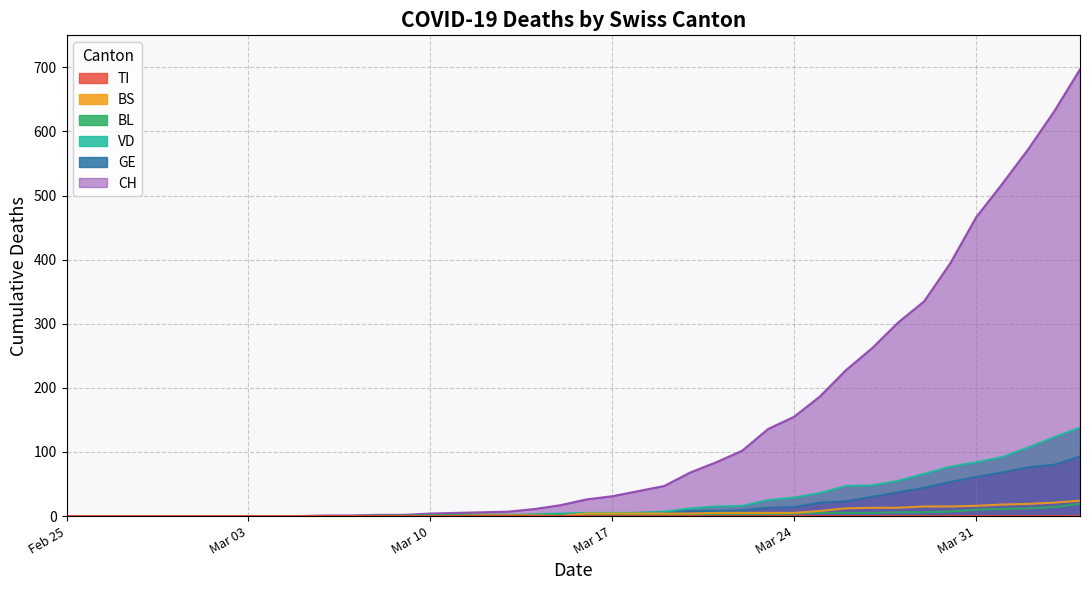

At 2020-03-06, list the series in order from largest to smallest.

CH, VD, BL, GE, BS